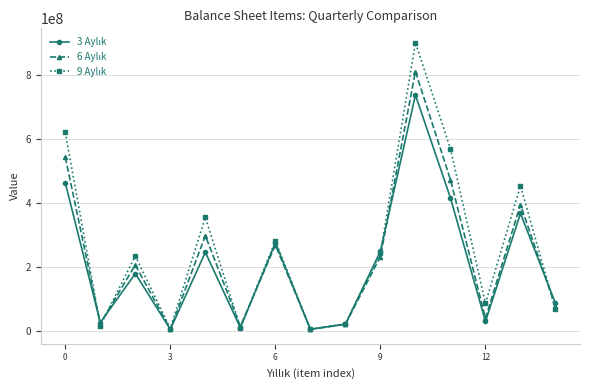

What is the greatest value displayed?

902915059